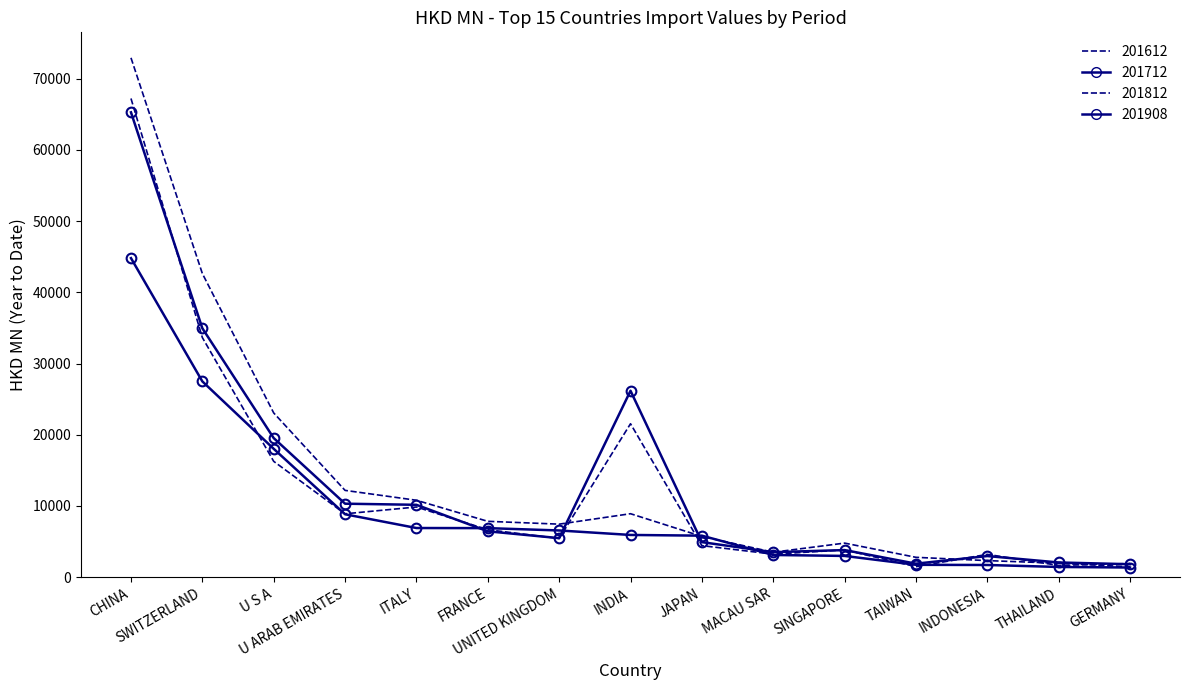

Which has a higher value, GERMANY or THAILAND?

GERMANY